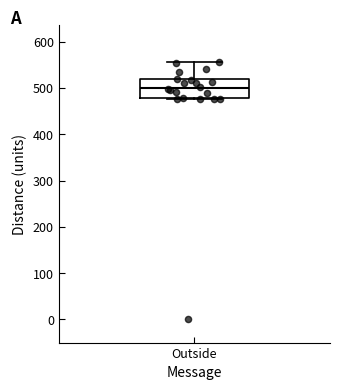

Where does the median line of the box for Outside sit on the y-axis? The values are not printed on the chart, so give them approximately, as read against the axis.

500